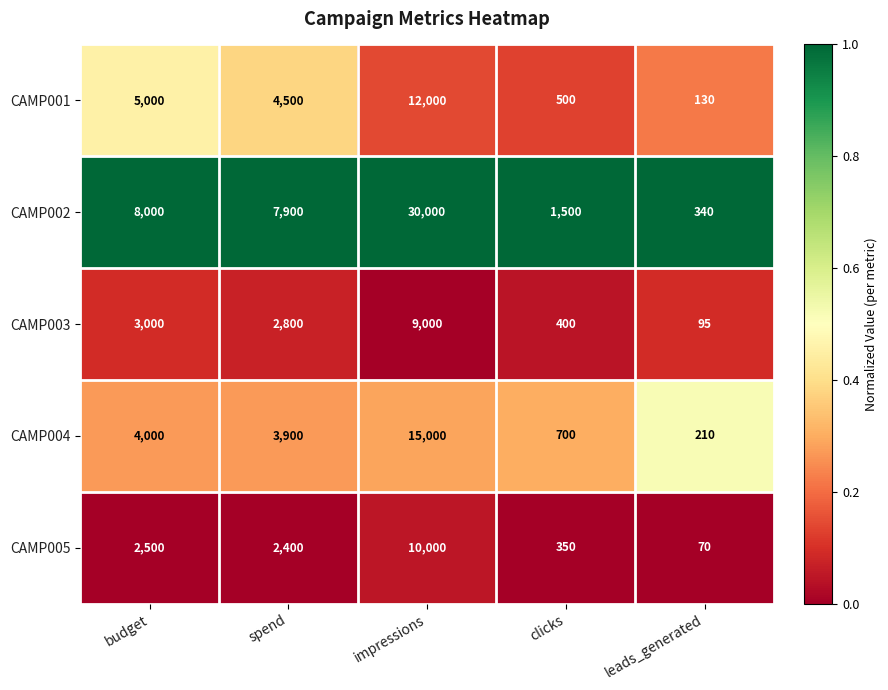

Which category has the highest value across all series?

impressions